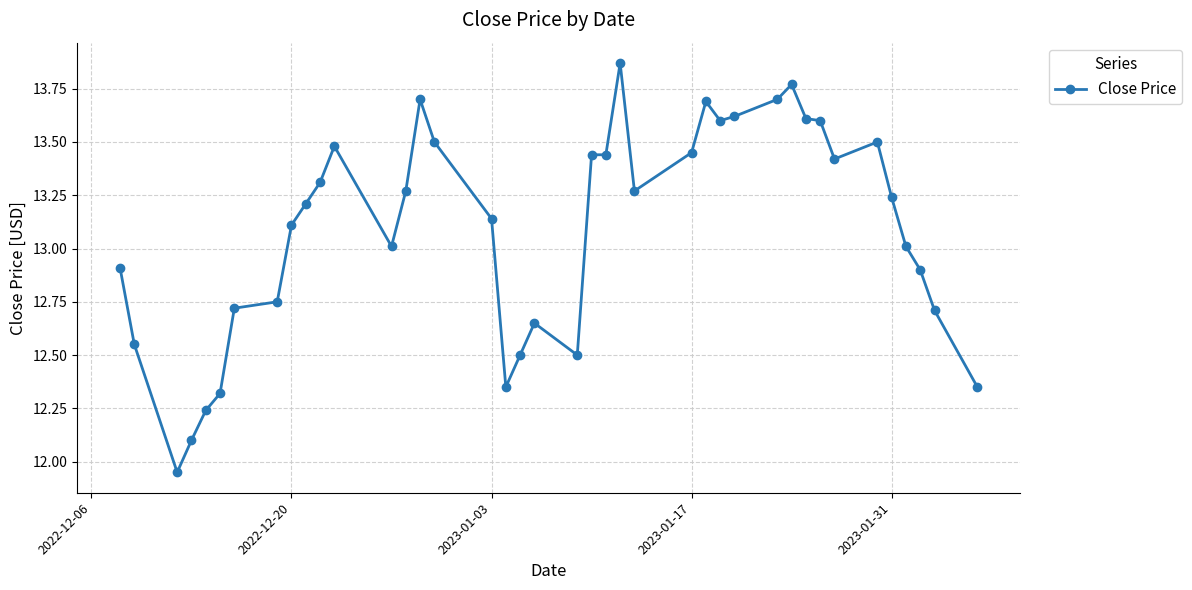

What is the sum of all values?

523.5